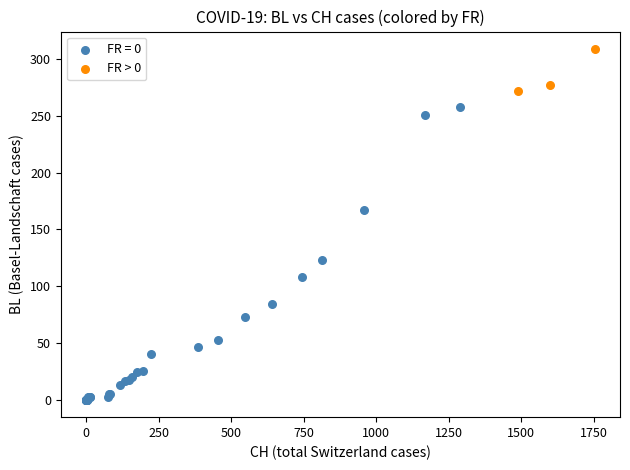

Which series reaches the maximum Y coordinate?

FR > 0